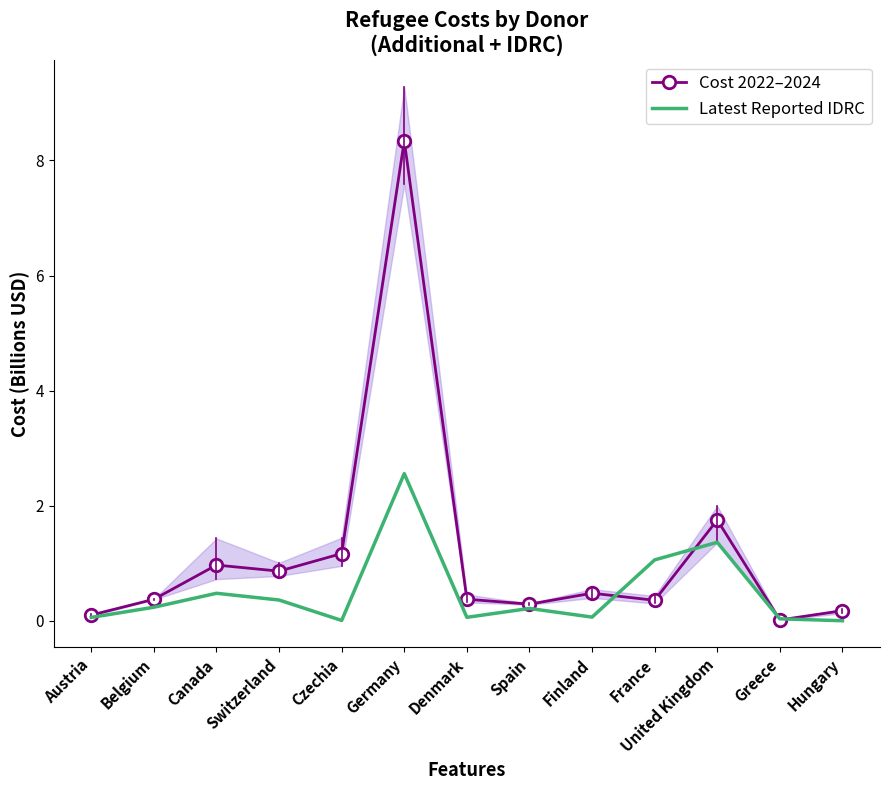

What is the difference between the maximum and second lowest values in the Cost 2022–2024 series?

8.2